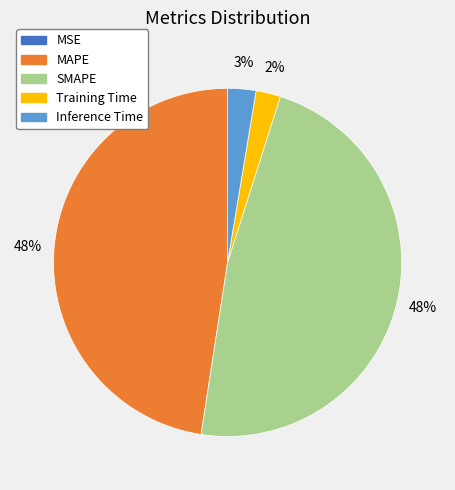

What percentage is the Inference Time slice, to the nearest percent?

3%